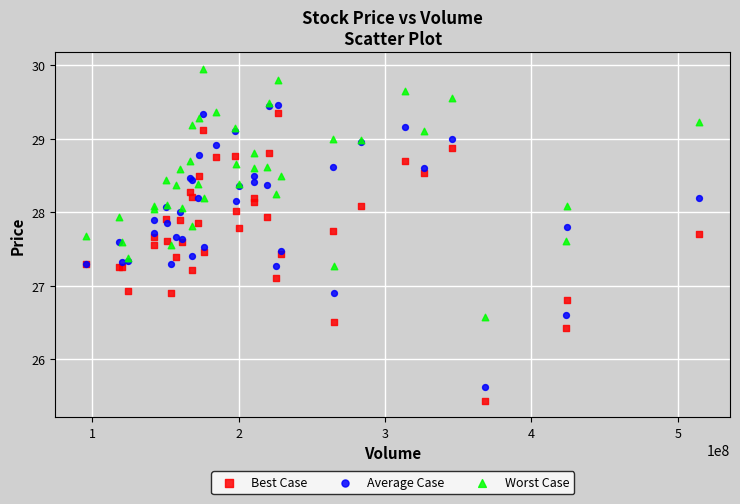

Which series contains the highest Y value?

Worst Case